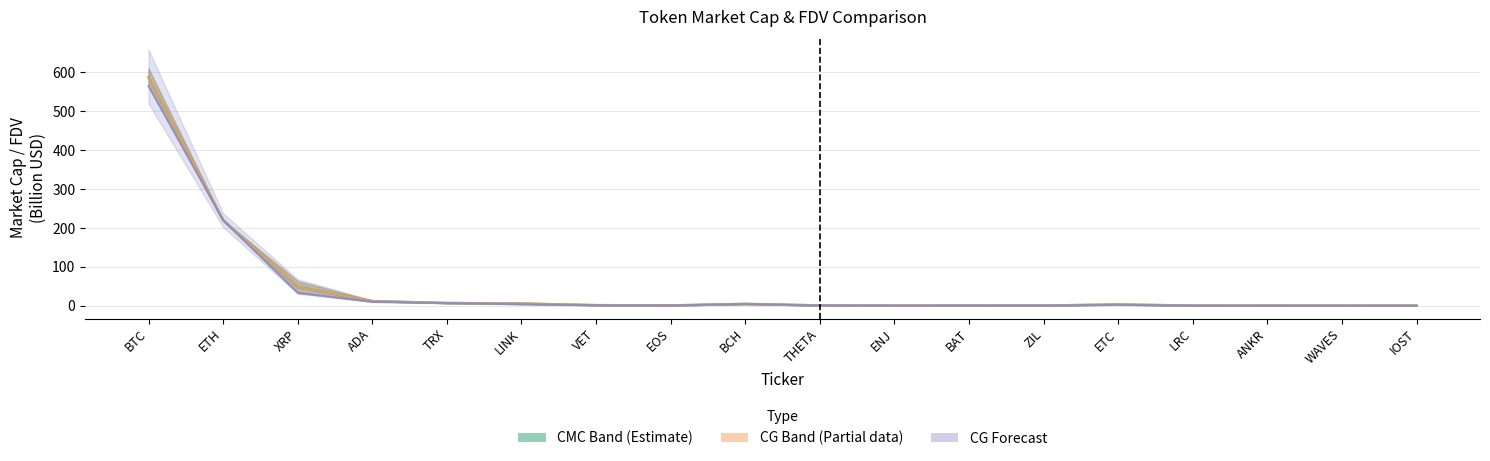

Is this an area chart (filled region under the line)?

No